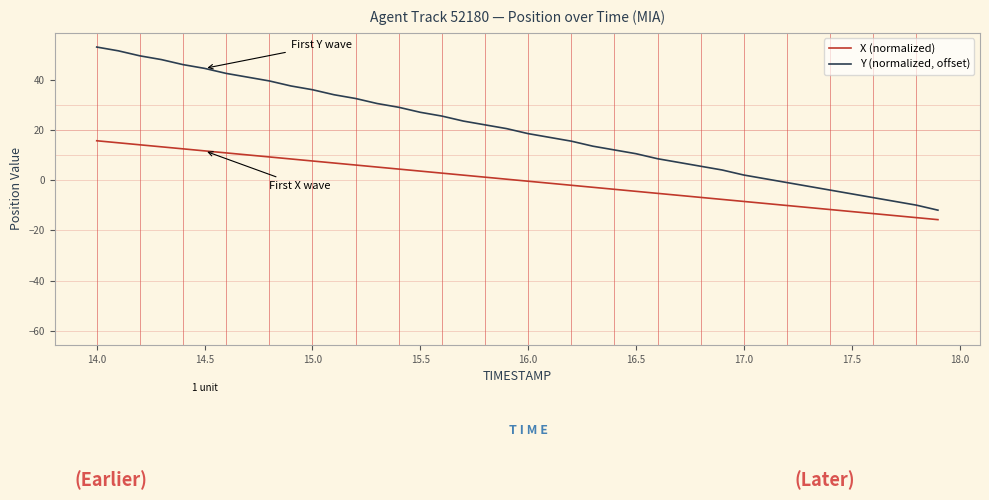

Reading right to left, what are all the values shown in this chart?

X (normalized): -15.7	-14.9	-14.1	-13.3	-12.5	-11.7	-10.9	-10.1	-9.3	-8.5	-7.7	-6.9	-6.0	-5.2	-4.4	-3.6	-2.8	-2.0	-1.2	-0.4	0.4	1.2	2.0	2.8	3.6	4.4	5.2	6.0	6.9	7.7	8.5	9.3	10.1	10.9	11.7	12.5	13.3	14.1	14.9	15.7
Y (normalized, offset): -11.9	-9.9	-8.4	-6.9	-5.4	-3.9	-2.4	-0.9	0.6	2.1	4.1	5.6	7.1	8.6	10.6	12.1	13.6	15.6	17.1	18.6	20.6	22.1	23.6	25.6	27.1	29.1	30.6	32.6	34.1	36.1	37.6	39.6	41.1	42.6	44.6	46.1	48.1	49.6	51.6	53.1